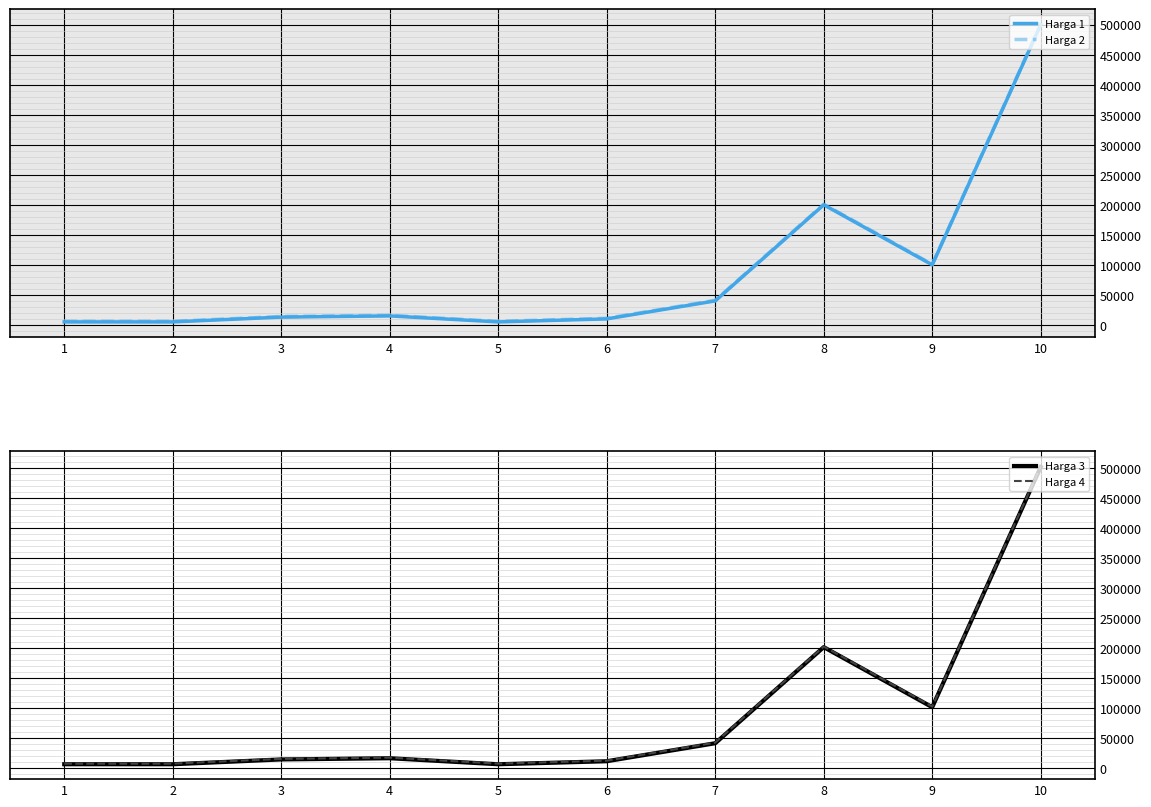

What is the sum of the Harga 4 values at 2 and 7?

51000